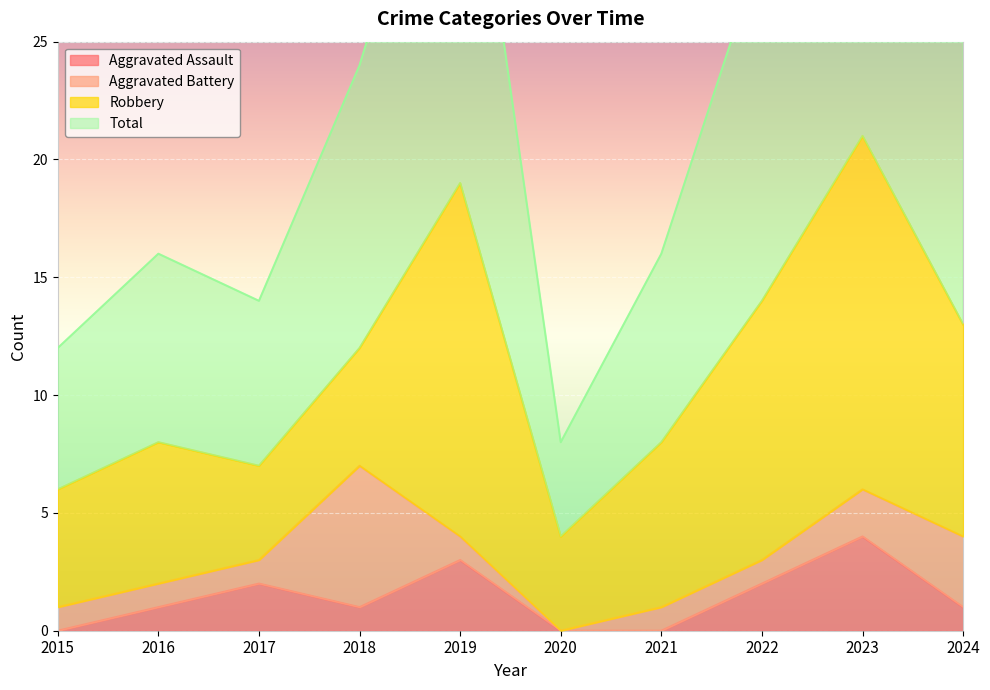

How many data points in Total are above 24?

4